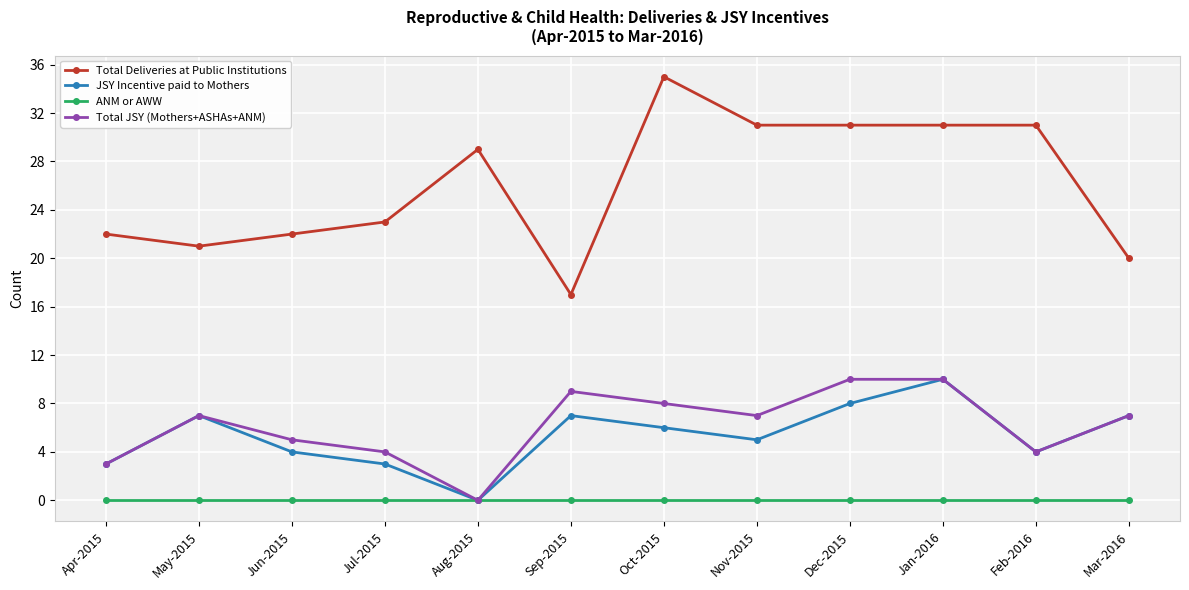

Which series has the largest range (max minus min)?

Total Deliveries at Public Institutions